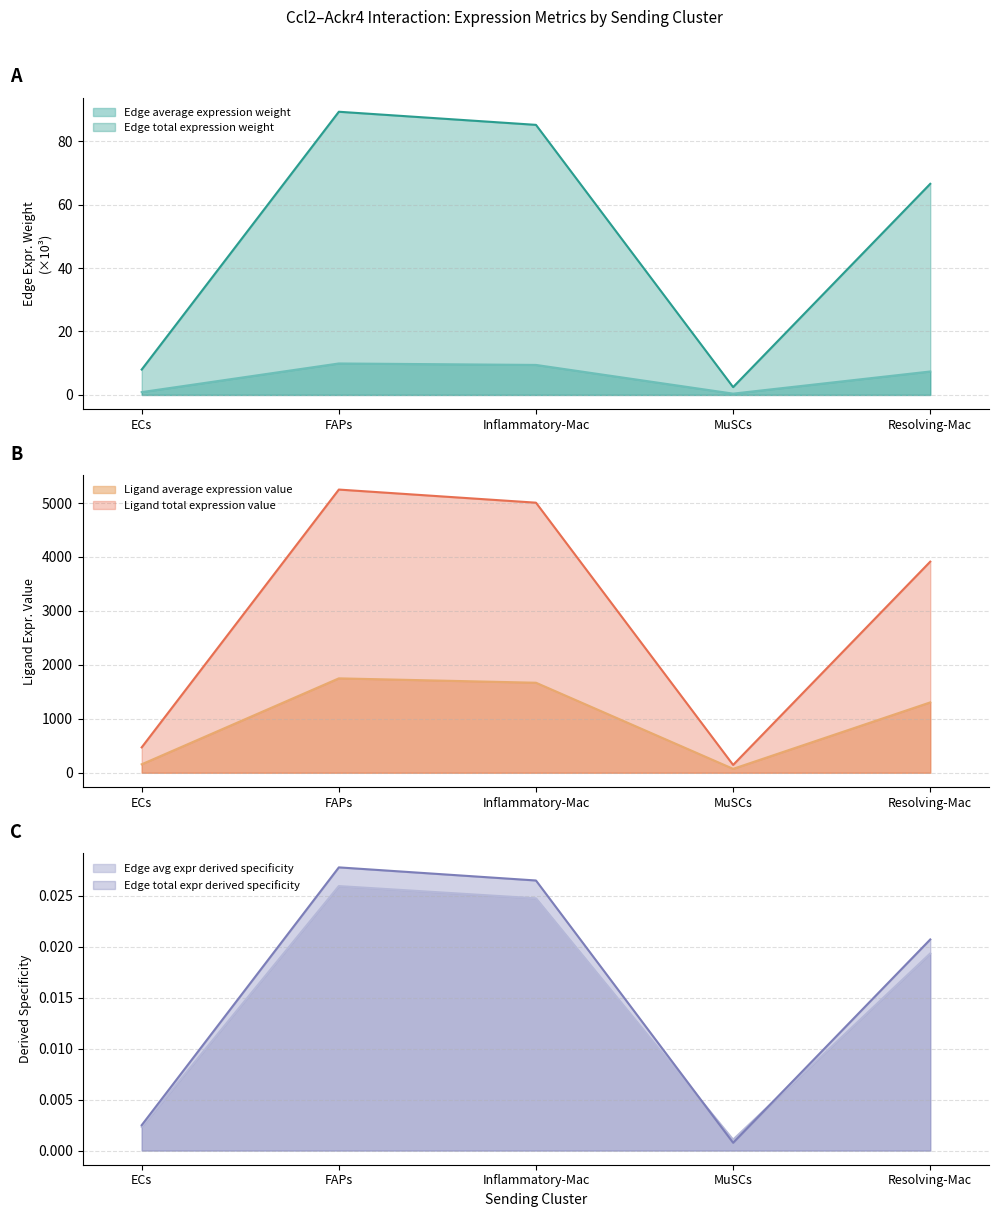

Does the chart display data point markers on the line(s)?

No